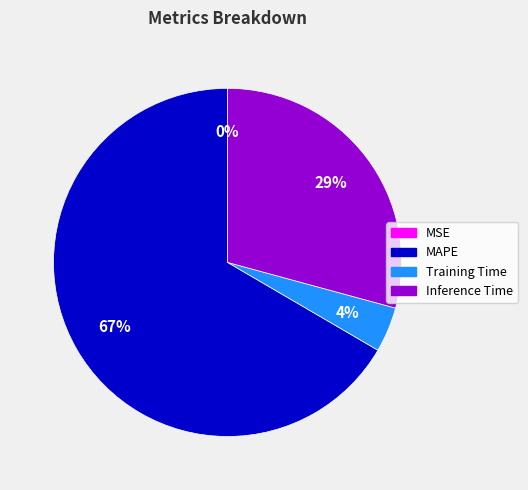

To the nearest percent, what is the average slice percentage?

25%